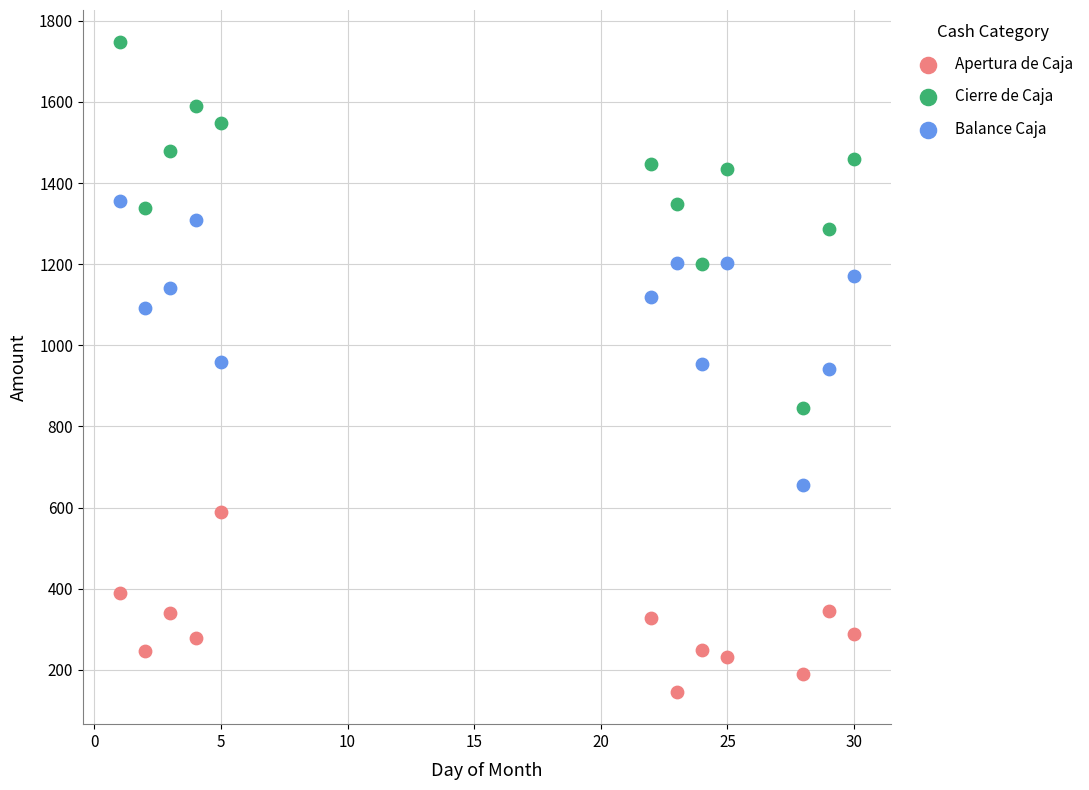

Which series contains the lowest Y value?

Apertura de Caja